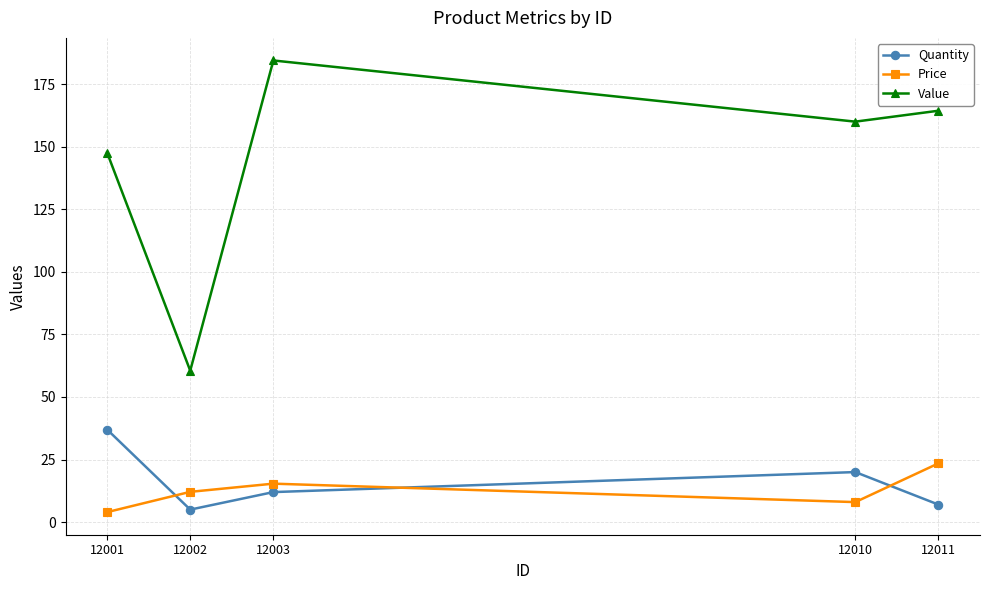

In Price, how many points are higher than both neighbors (excluding endpoints)?

1